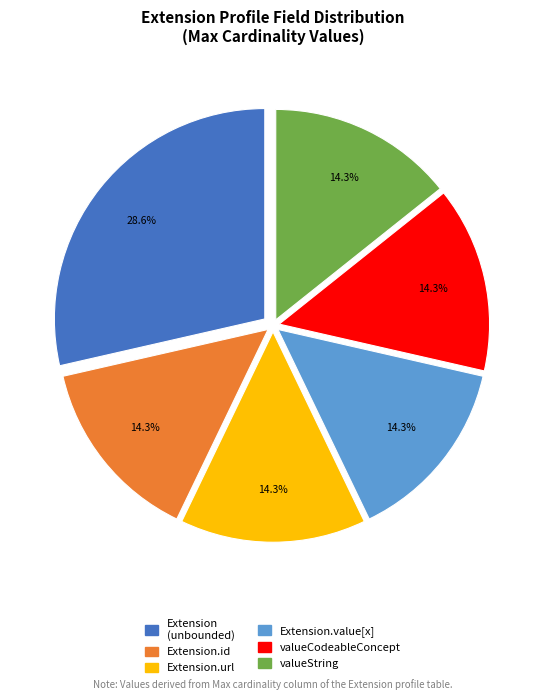

Is there any slice that represents more than half of the pie?

No